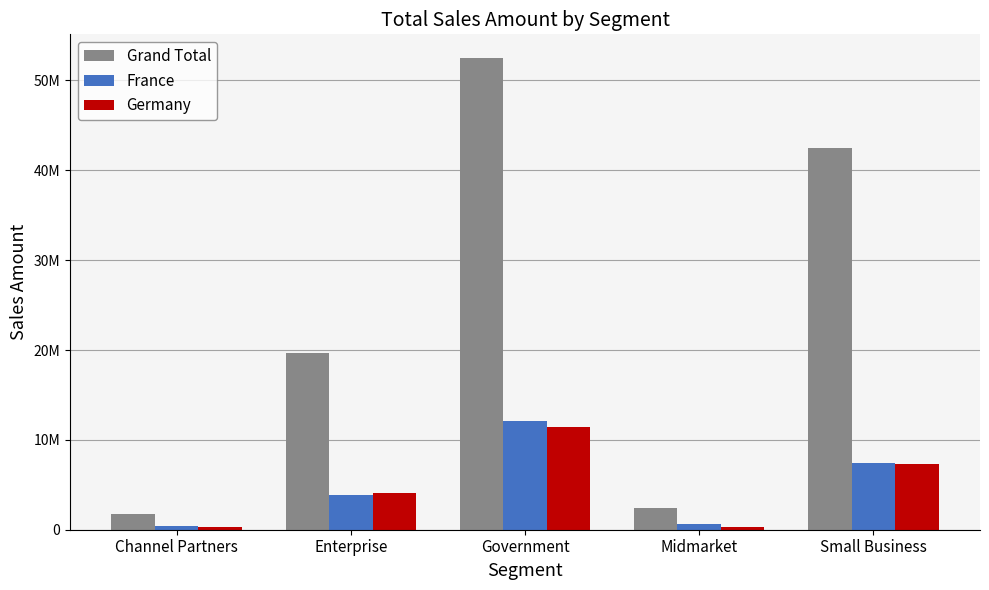

List the labels in order of France value, largest first.

Government, Small Business, Enterprise, Midmarket, Channel Partners